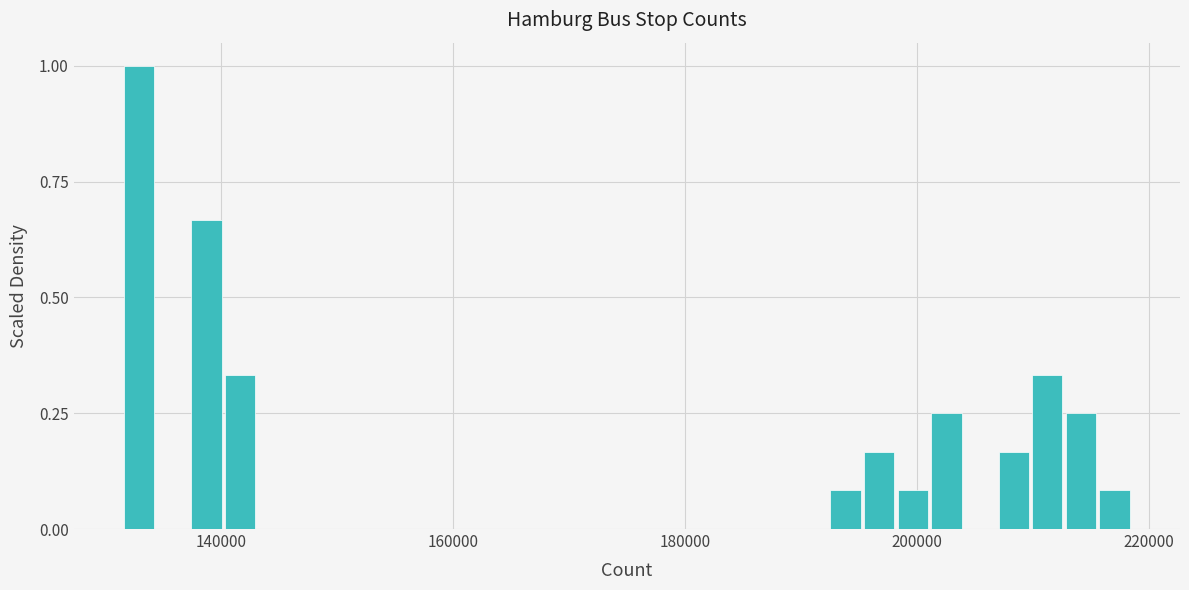

Around what value on the x-axis is the tallest bar? Give the approximate position of its centre, as read against the axis.

132000